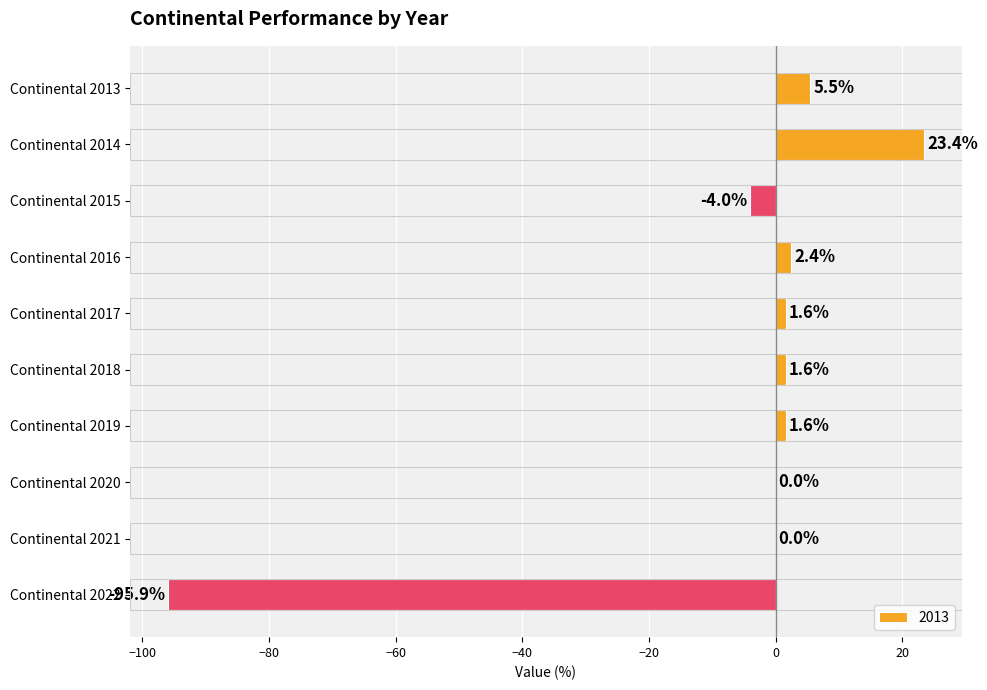

Which has a higher value, Continental 2016 or Continental 2018?

Continental 2016